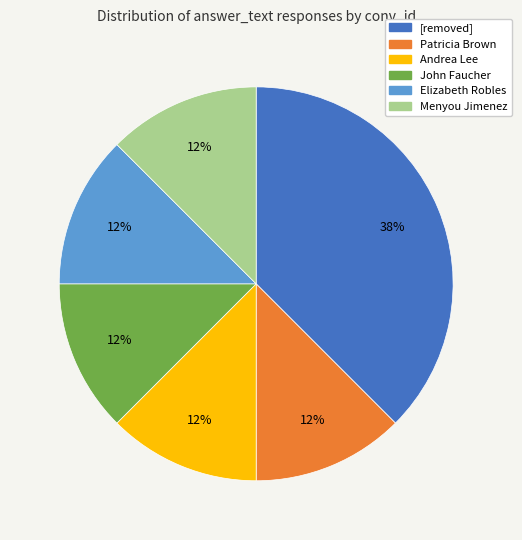

Is the sum of Elizabeth Robles and Menyou Jimenez greater than half?

No